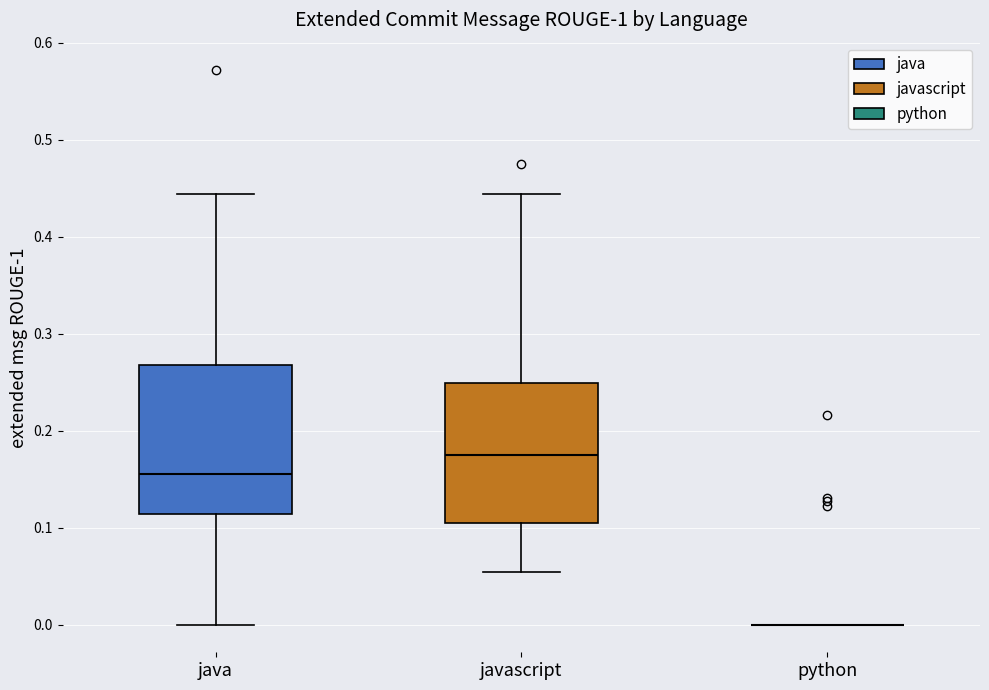

Where is the upper edge of the box for java on the y-axis? The values are not printed on the chart, so give them approximately, as read against the axis.

0.27